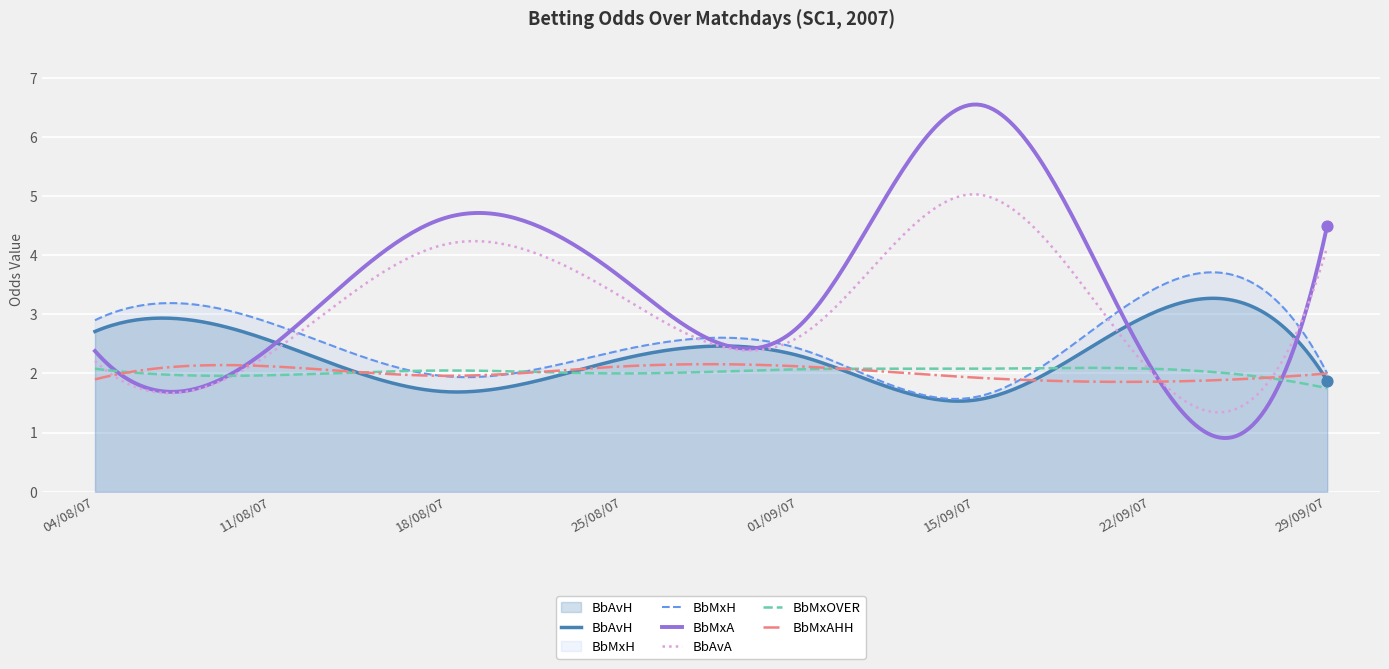

Which series has the largest Y range (max minus min)?

BbMxA